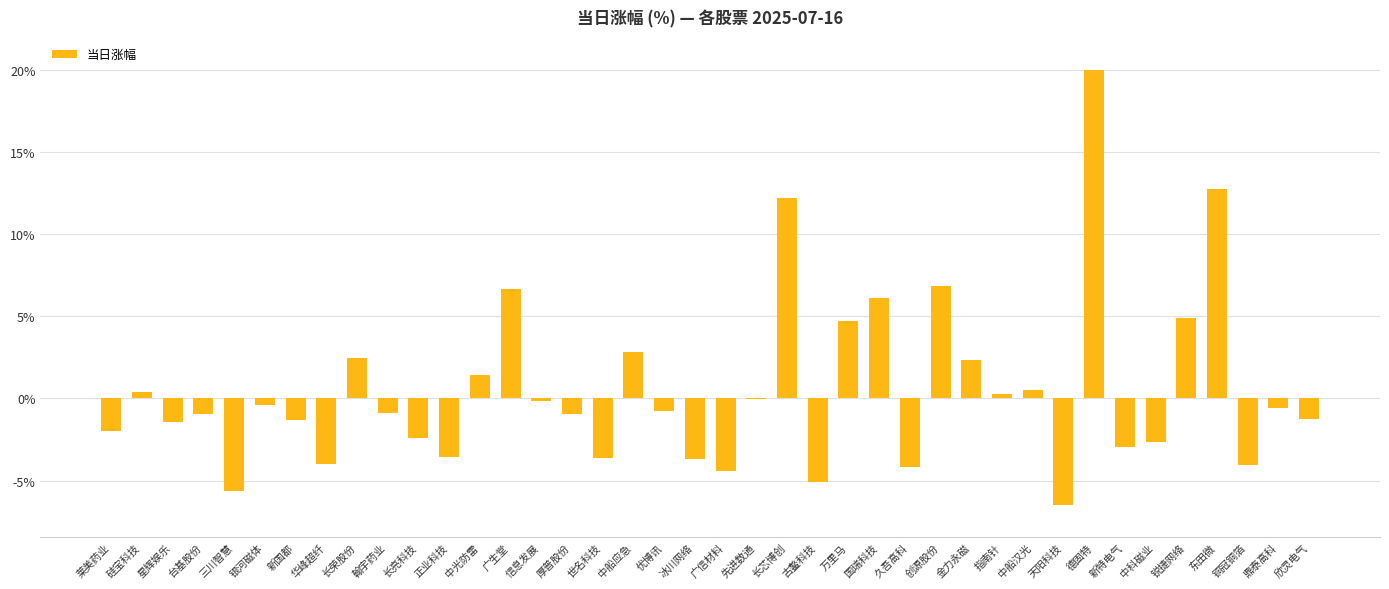

Where does the data first go above 0?

硅宝科技